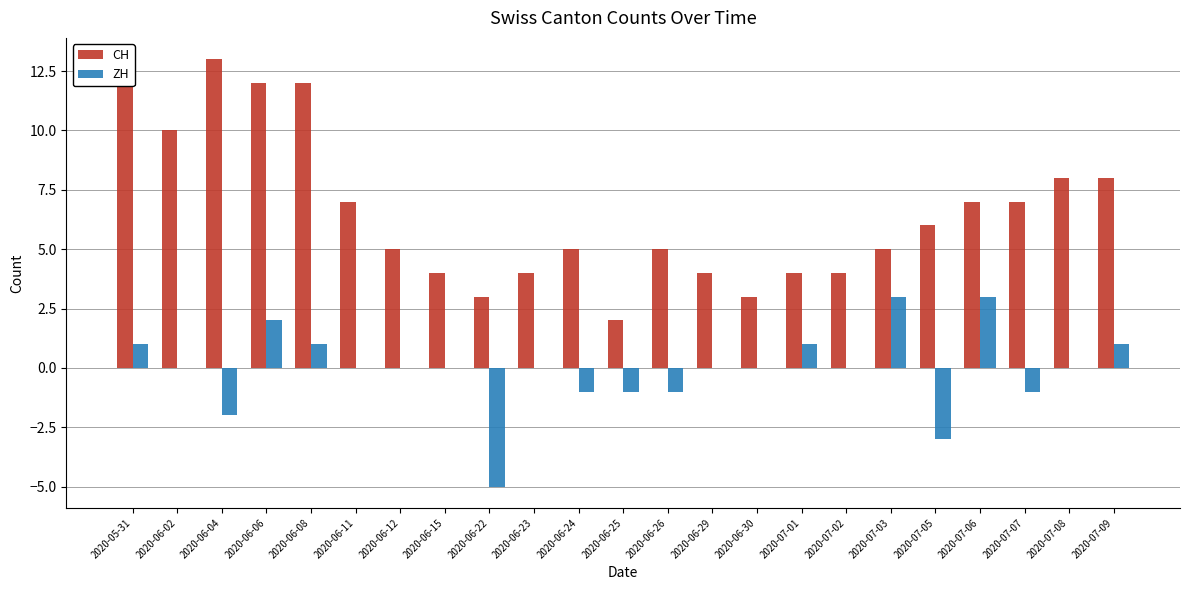

Are the bars horizontal?

No